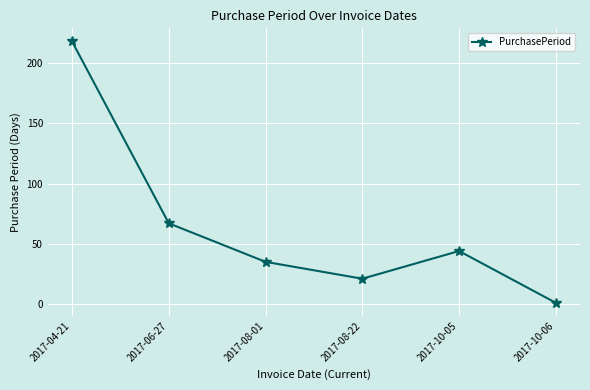

What is the change in value from 2017-08-01 to 2017-10-05?

+9